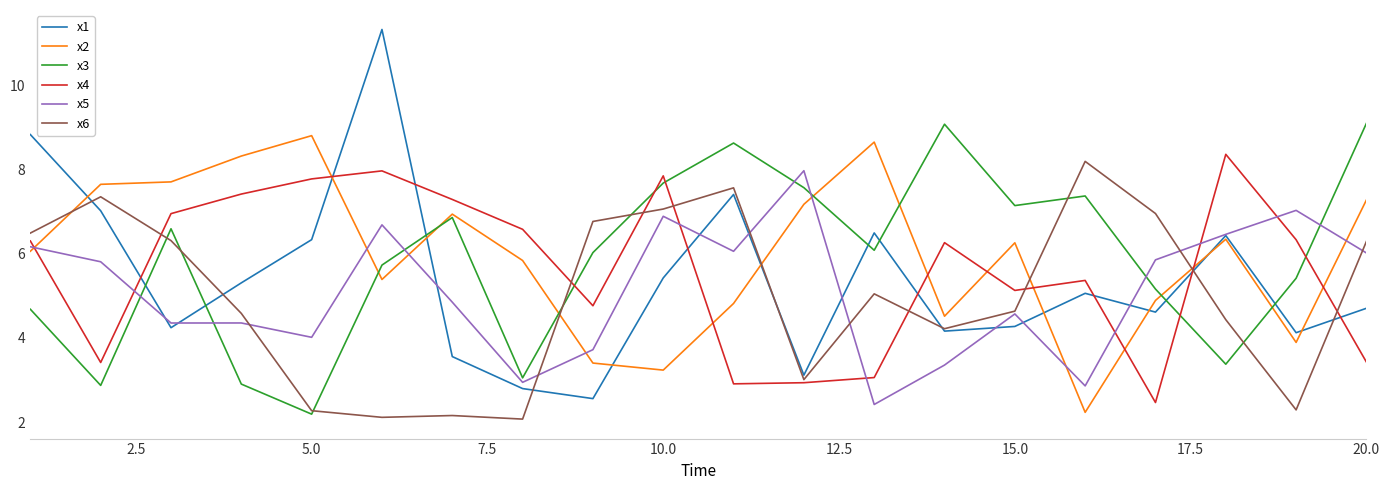

Which series has the largest range (max minus min)?

x1